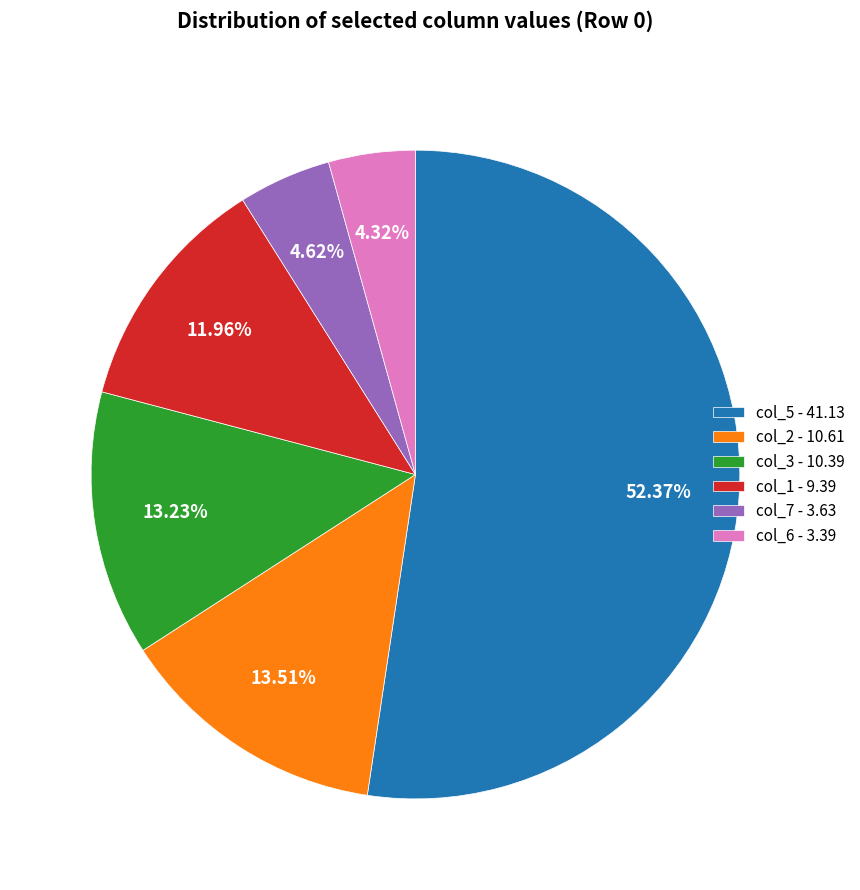

How many segments does this pie chart have?

6